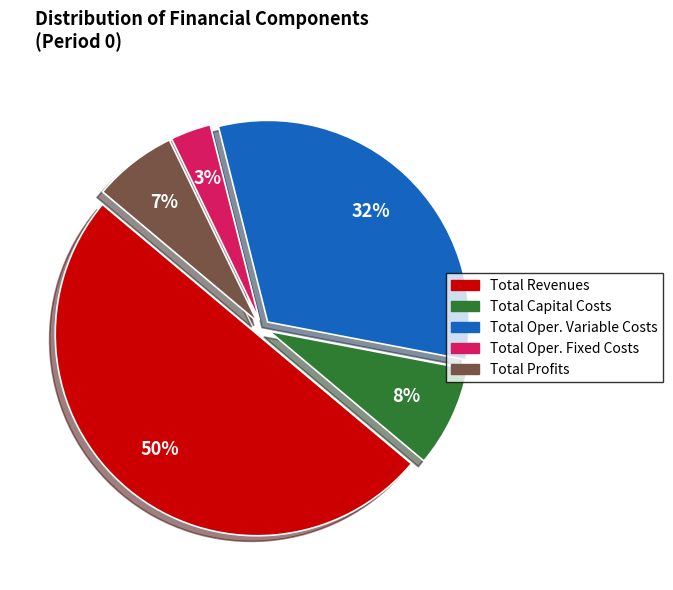

To the nearest percent, what is the average slice percentage?

20%